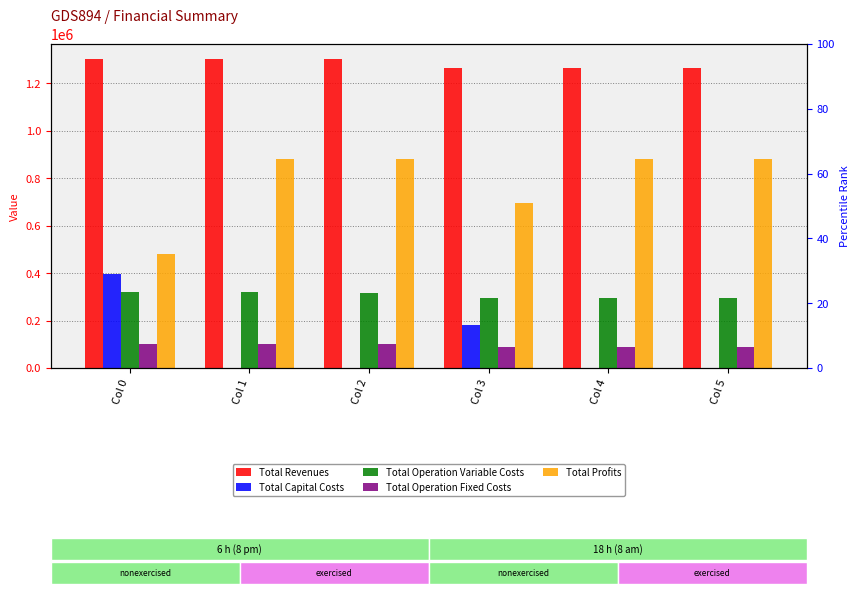

How many bars are there in total?

30